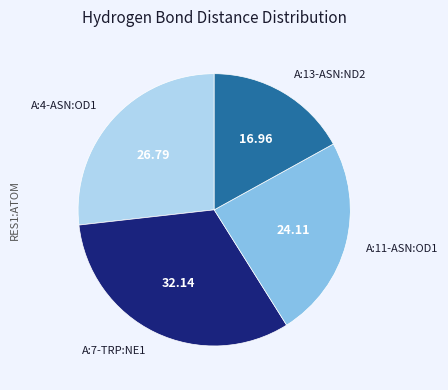

Is the sum of A:4-ASN:OD1 and A:7-TRP:NE1 greater than half?

Yes